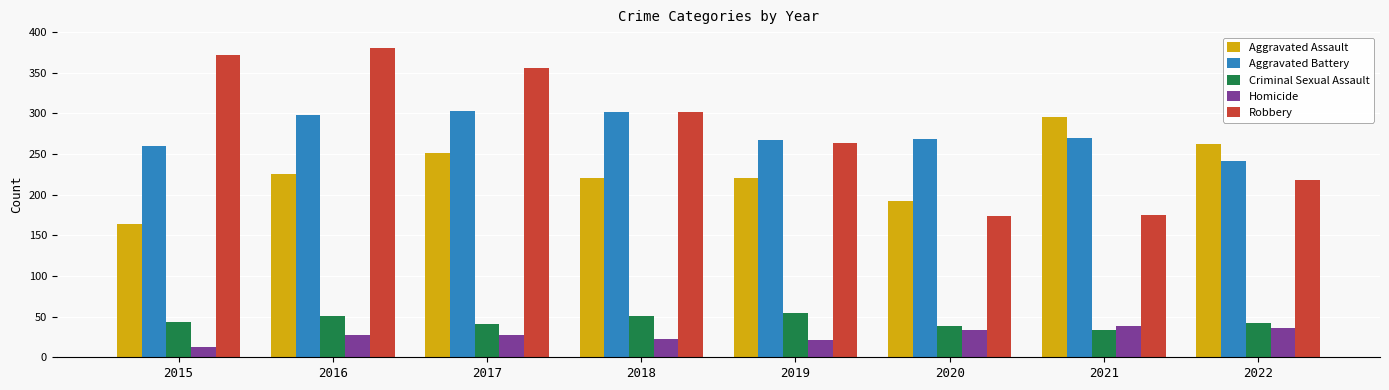

What is the minimum value shown in the chart?

13